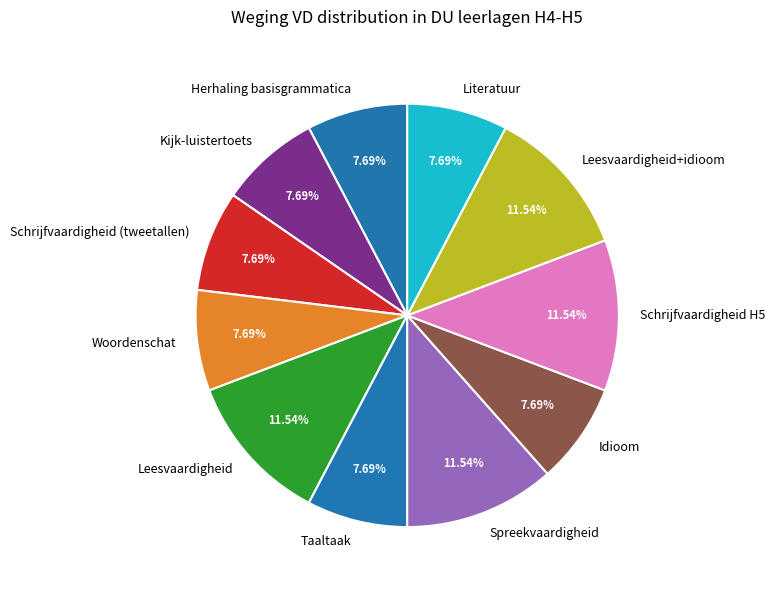

Is it true that Spreekvaardigheid is 12% of the pie?

True